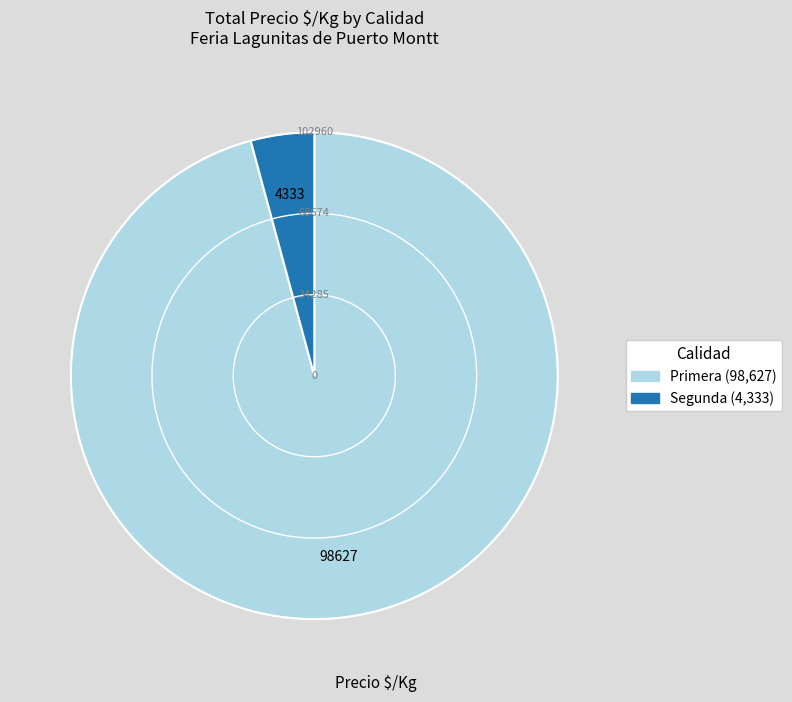

Which category has the biggest portion of the pie?

Primera